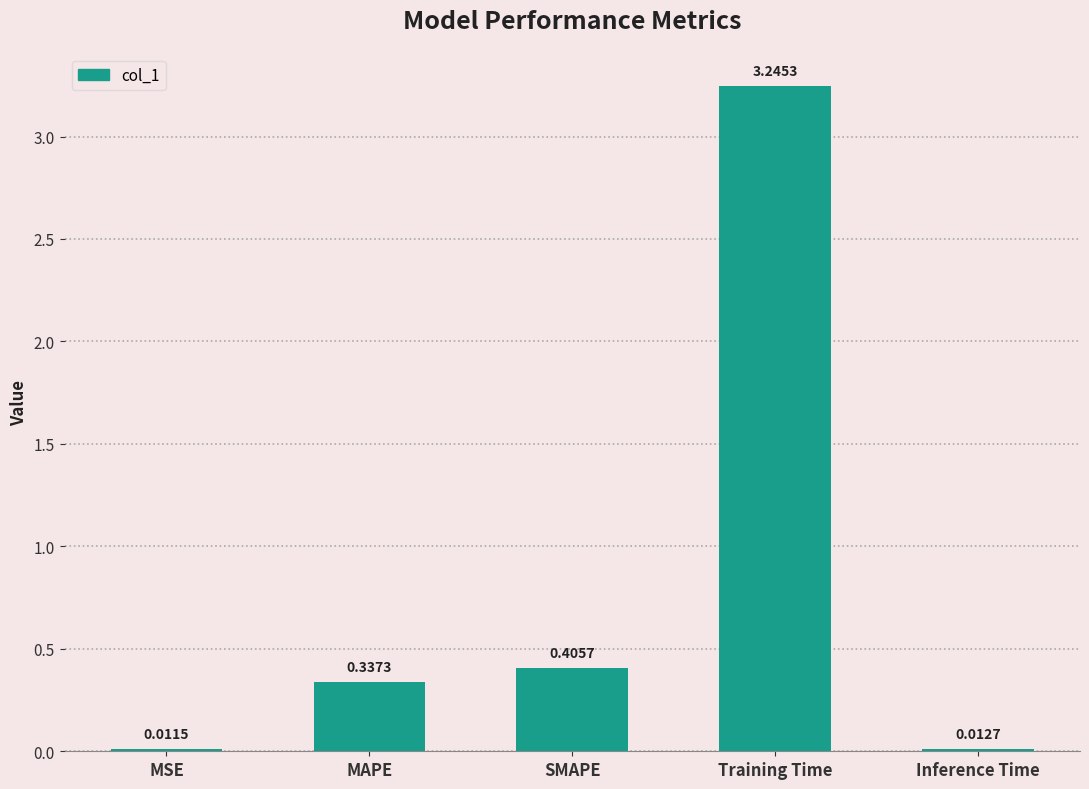

What is the difference between the values at MAPE and SMAPE?

0.1